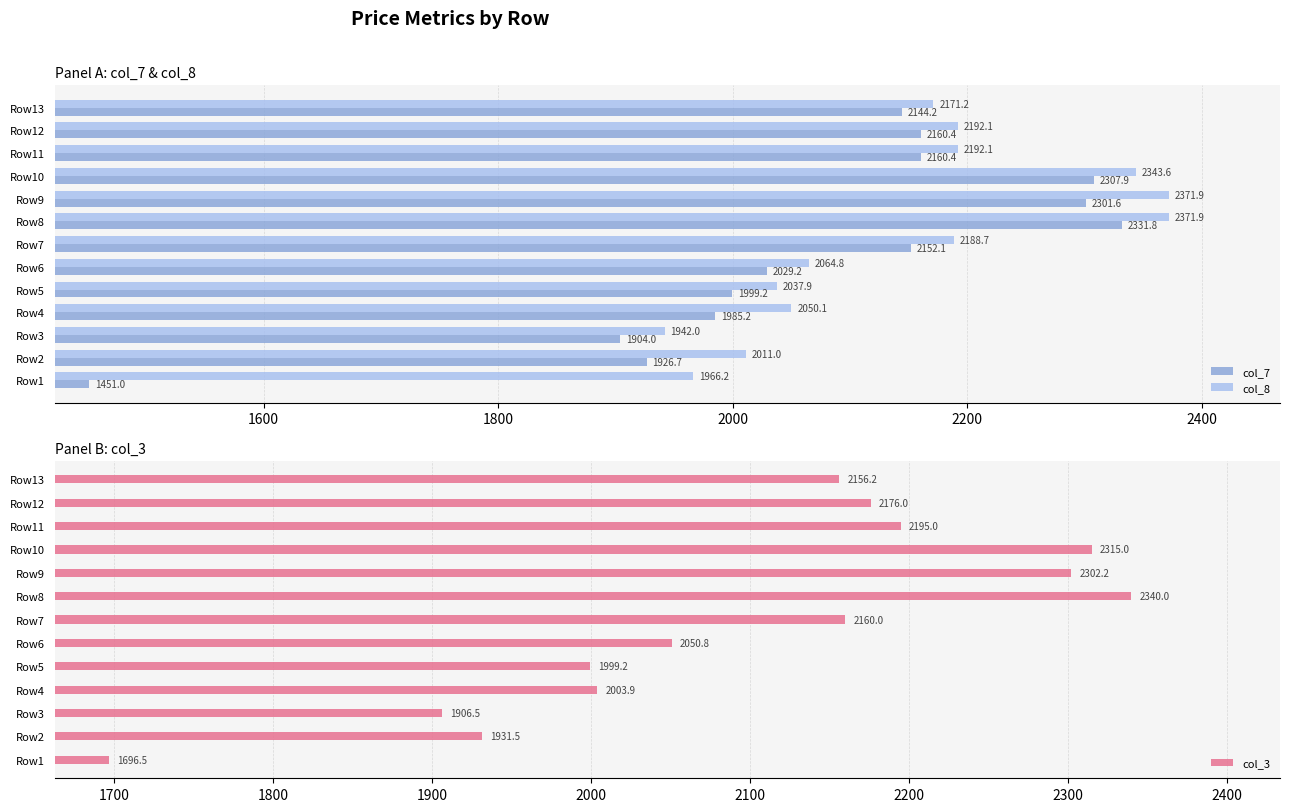

What are all the series names shown in the legend?

col_7, col_8, col_3